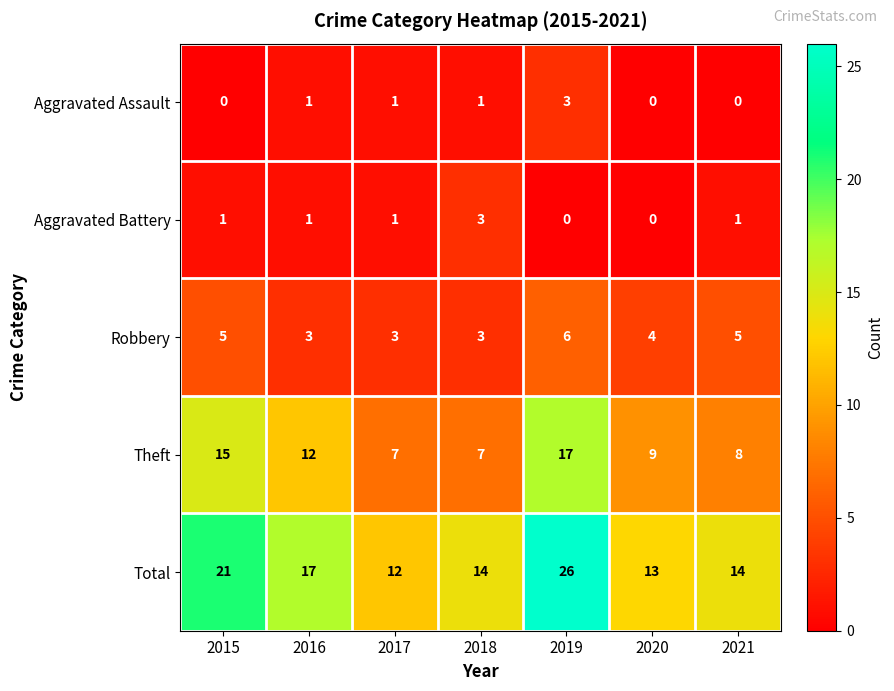

What is the maximum value shown in the chart?

26